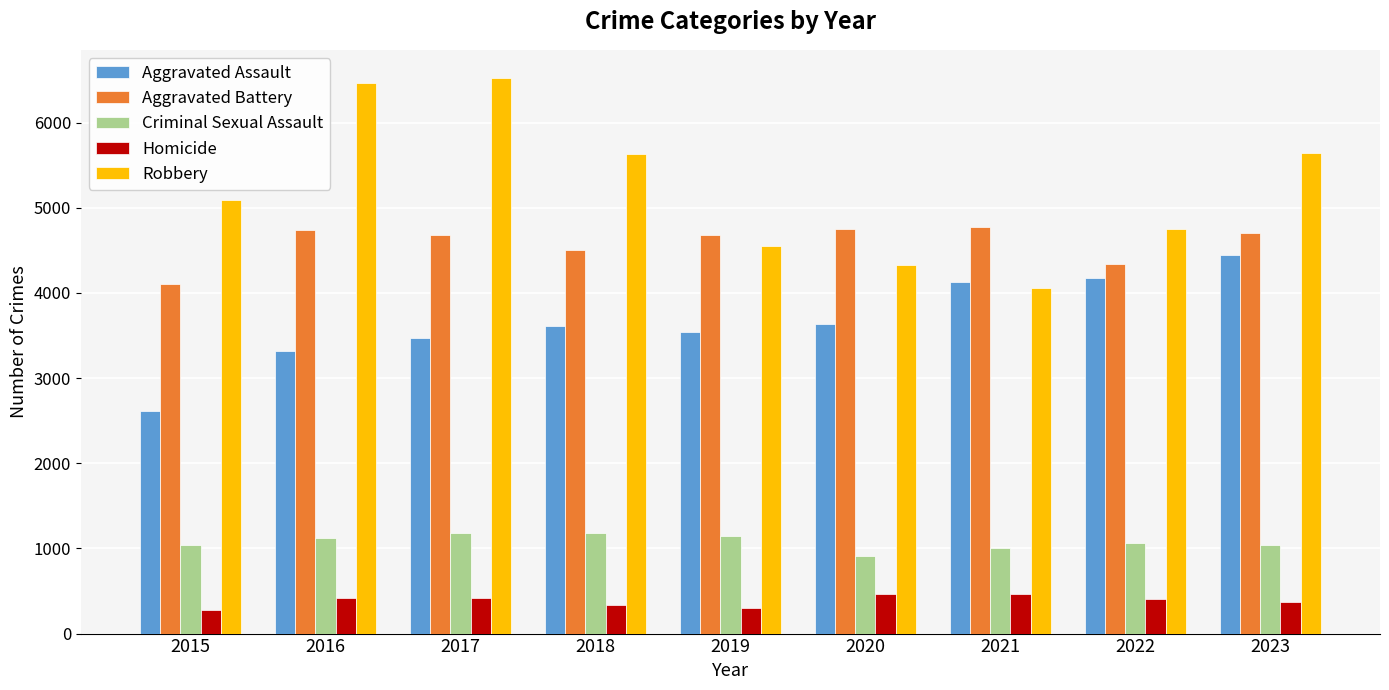

What is the lowest value of the Homicide series?

278